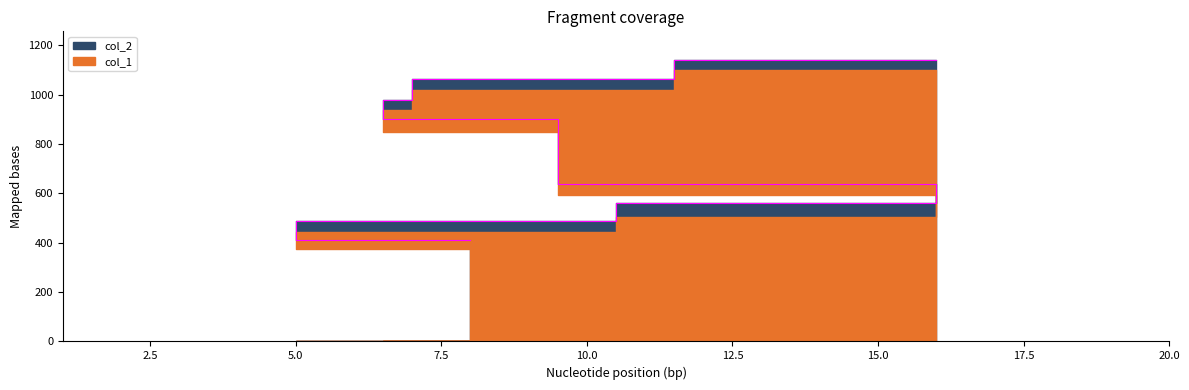

What is the maximum value shown in the chart?

1143